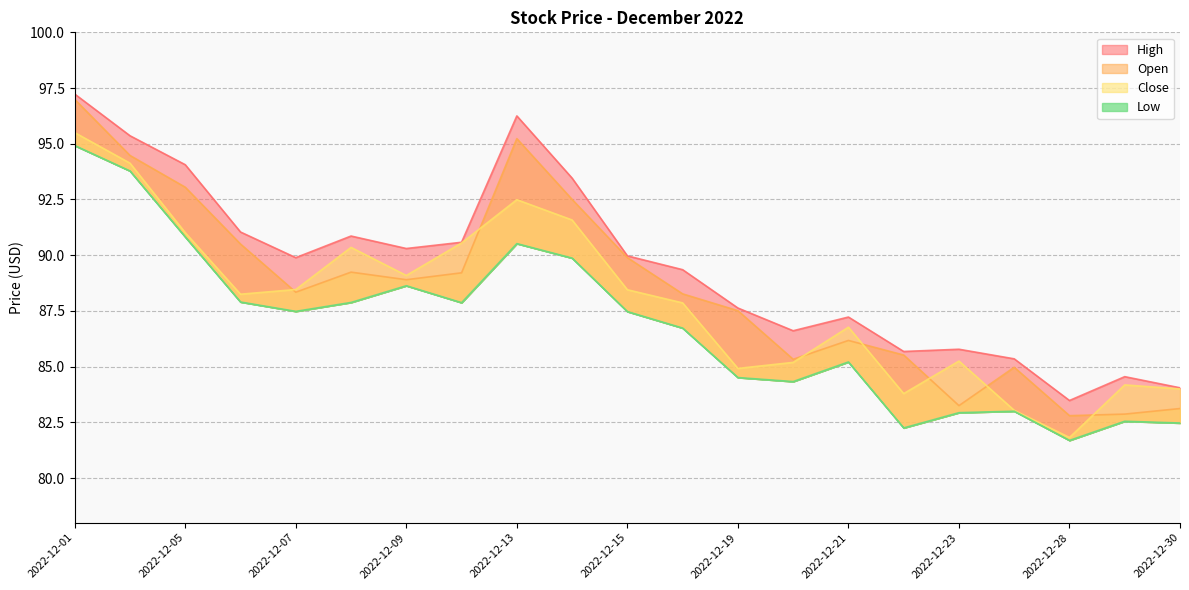

What is the difference between the maximum and minimum values in the Open series?

14.2